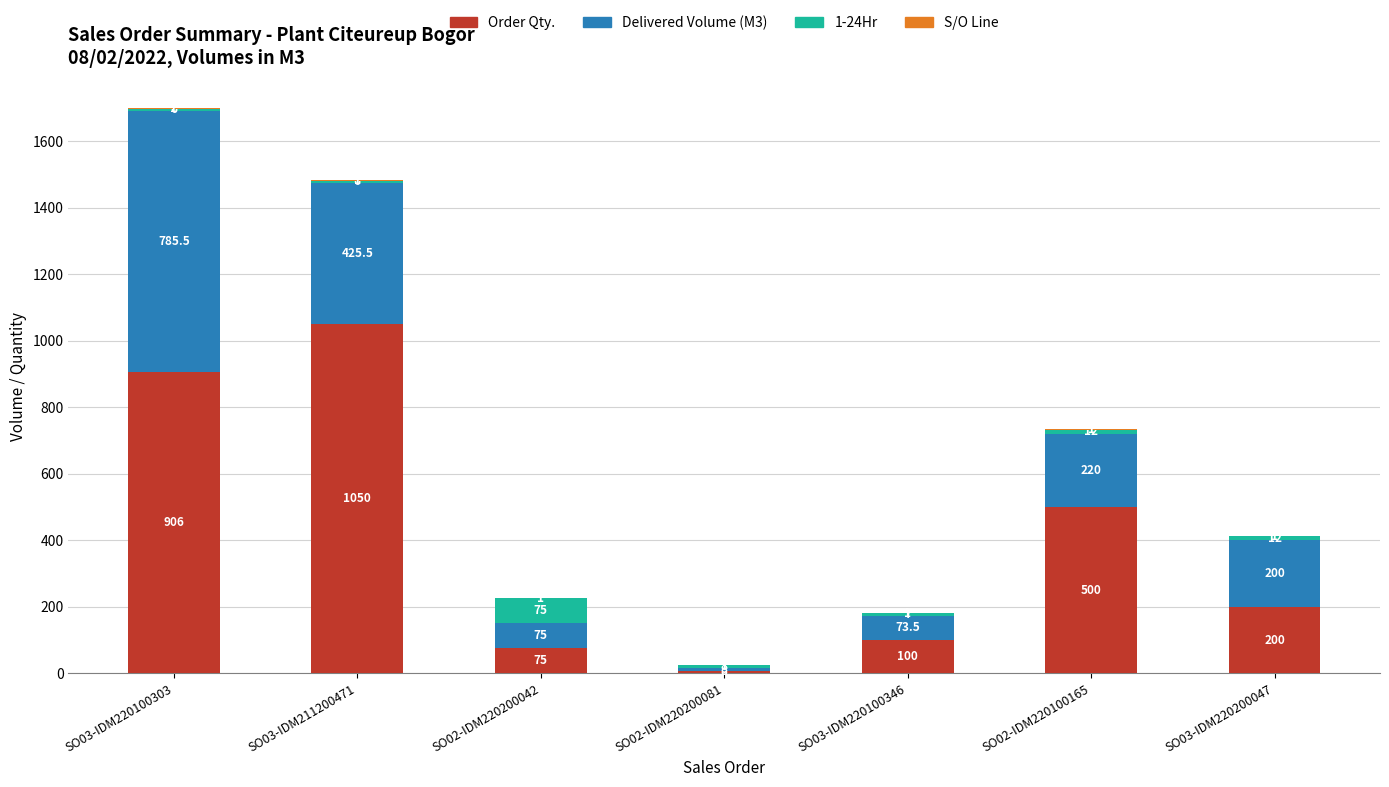

At which category is the sum across all series the highest?

SO03-IDM220100303